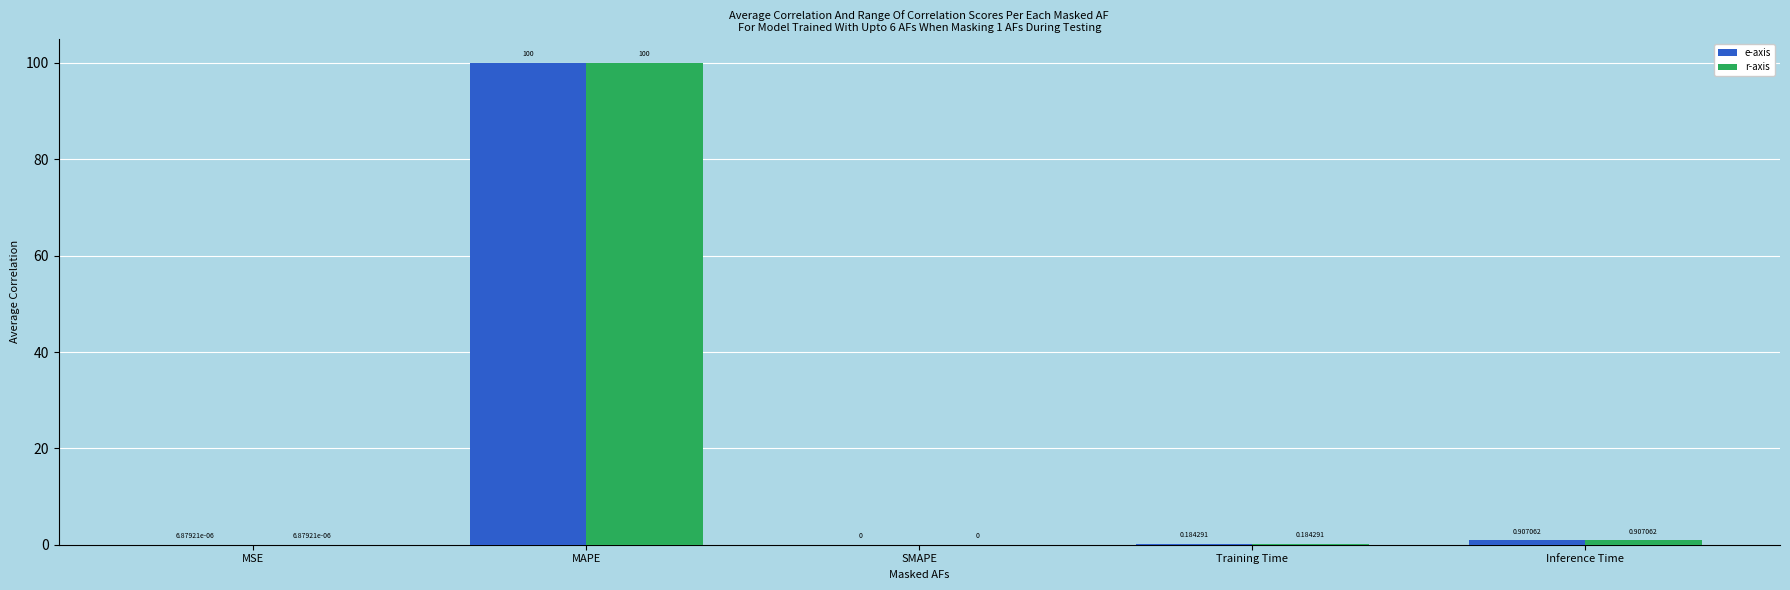

At which category is the sum across all series the highest?

MAPE